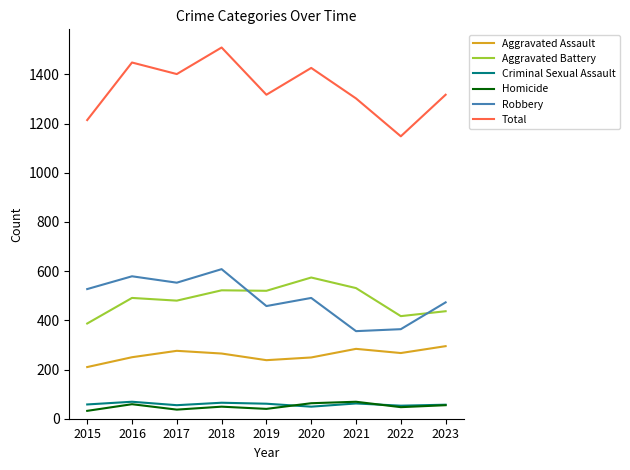

What is the difference between the maximum and minimum values in the Robbery series?

252